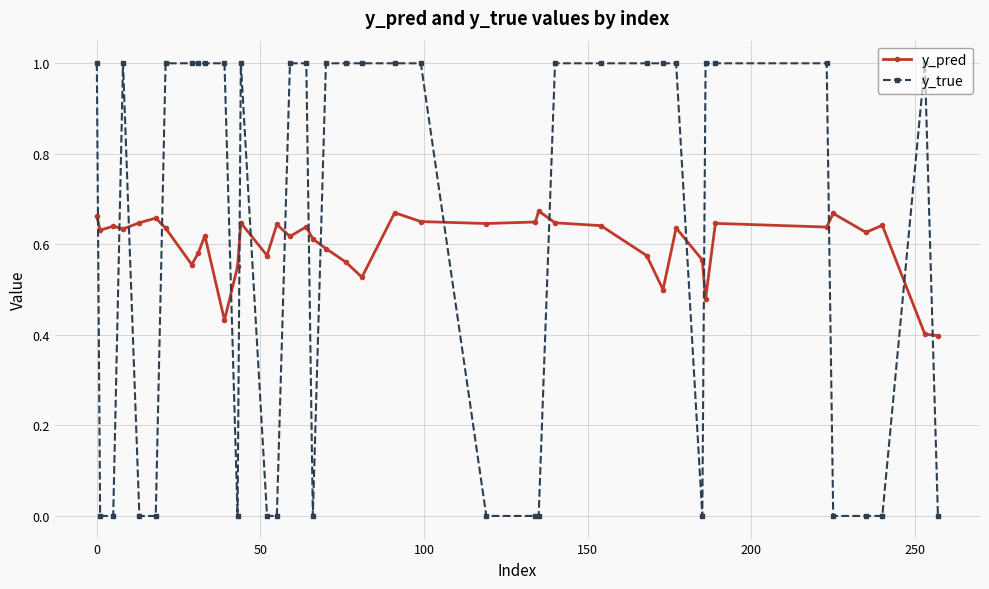

What is the greatest value displayed?

1.0